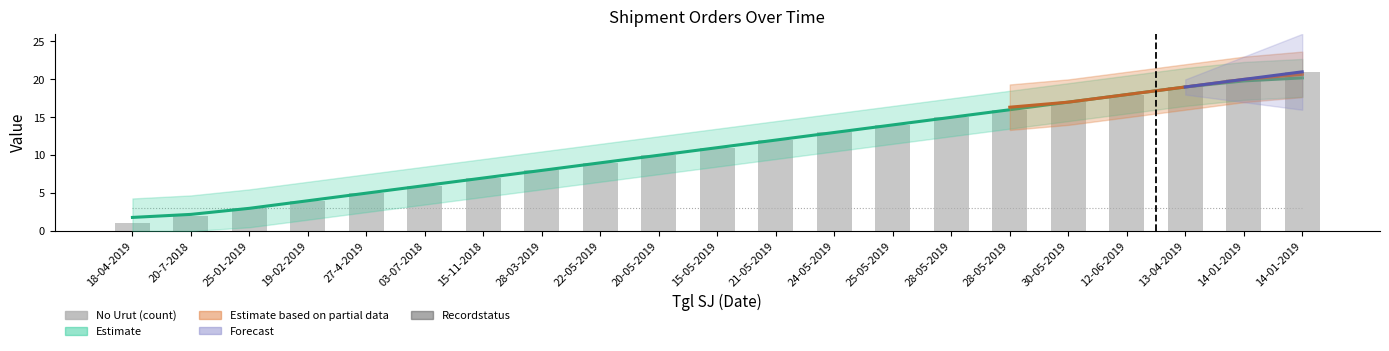

Reading left to right, what are all the values shown in this chart?

Recordstatus: 18-04-2019=3	20-7-2018=3	25-01-2019=3	19-02-2019=3	27-4-2019=3	03-07-2018=3	15-11-2018=3	28-03-2019=3	22-05-2019=3	20-05-2019=3	15-05-2019=3	21-05-2019=3	24-05-2019=3	25-05-2019=3	28-05-2019=3	28-05-2019=3	30-05-2019=3	12-06-2019=3	13-04-2019=3	14-01-2019=3	14-01-2019=3
No Urut (count): 18-04-2019=1	20-7-2018=2	25-01-2019=3	19-02-2019=4	27-4-2019=5	03-07-2018=6	15-11-2018=7	28-03-2019=8	22-05-2019=9	20-05-2019=10	15-05-2019=11	21-05-2019=12	24-05-2019=13	25-05-2019=14	28-05-2019=15	28-05-2019=16	30-05-2019=17	12-06-2019=18	13-04-2019=19	14-01-2019=20	14-01-2019=21